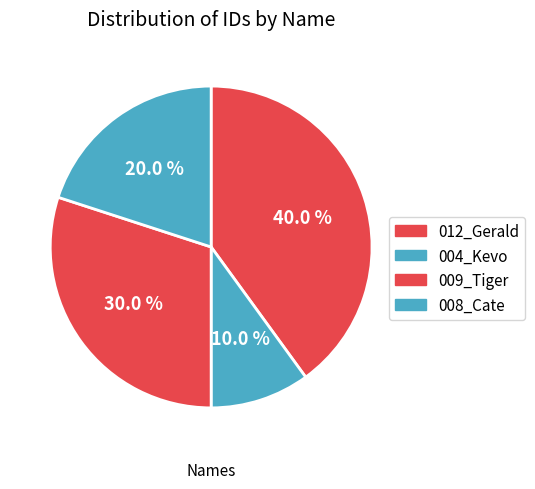

What is the total percentage of 012_Gerald and 004_Kevo?

50.0%